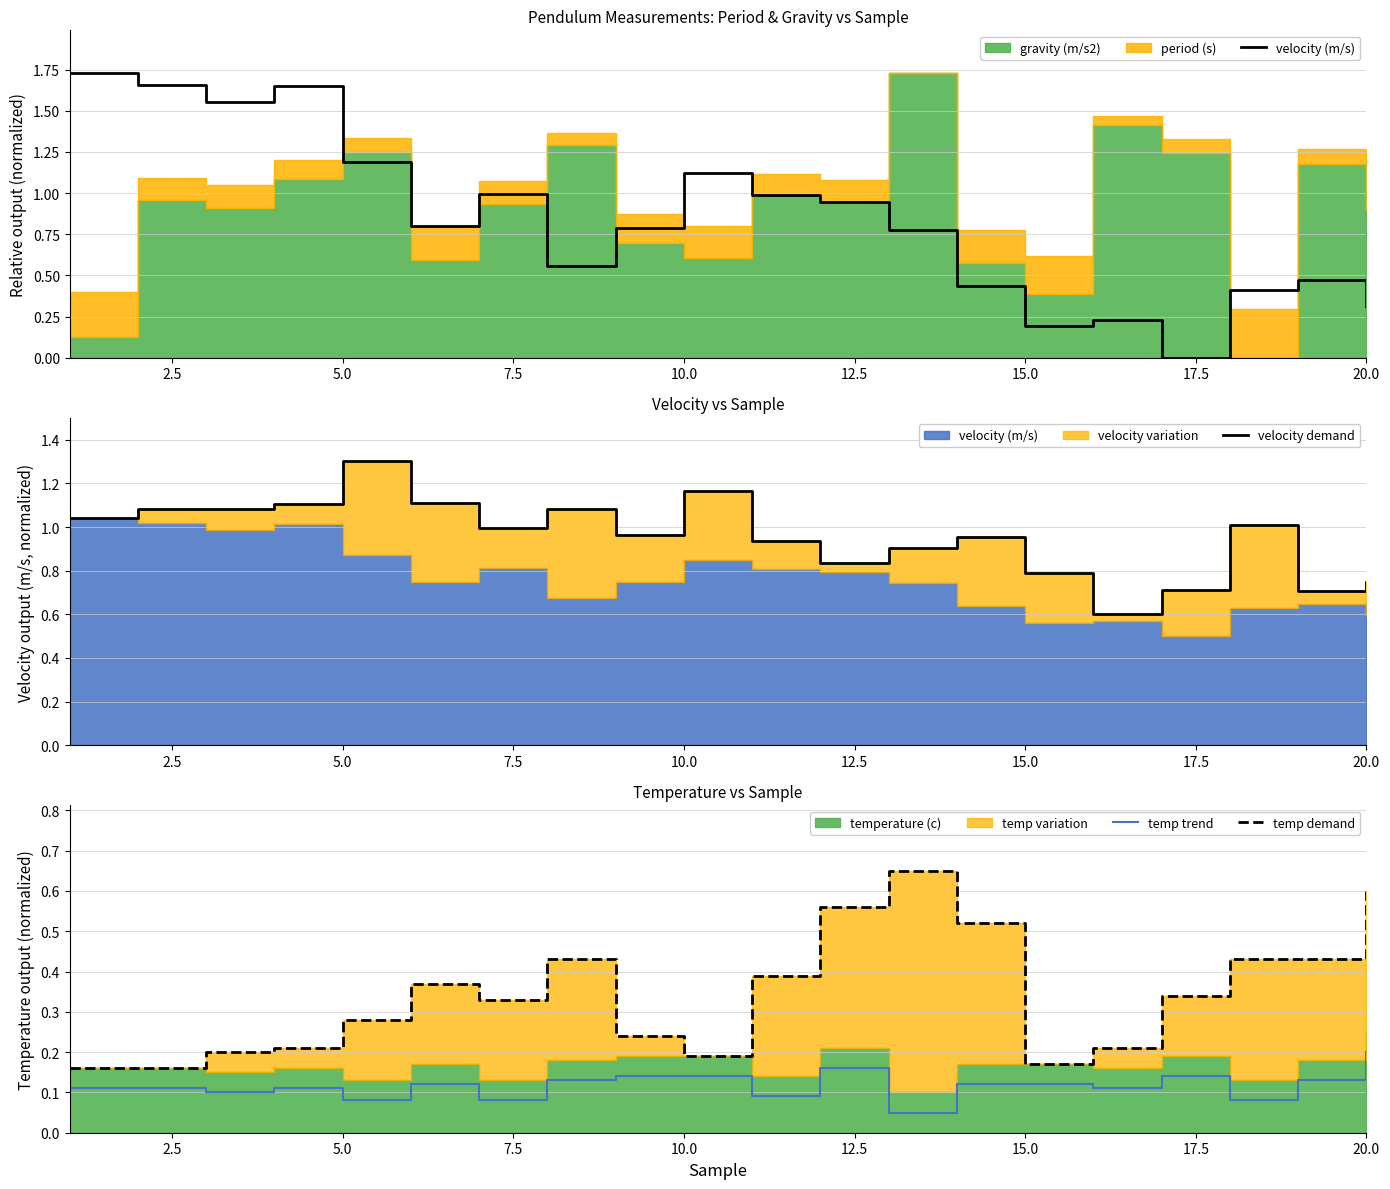

True or false: temp demand and velocity demand intersect in this chart.

False